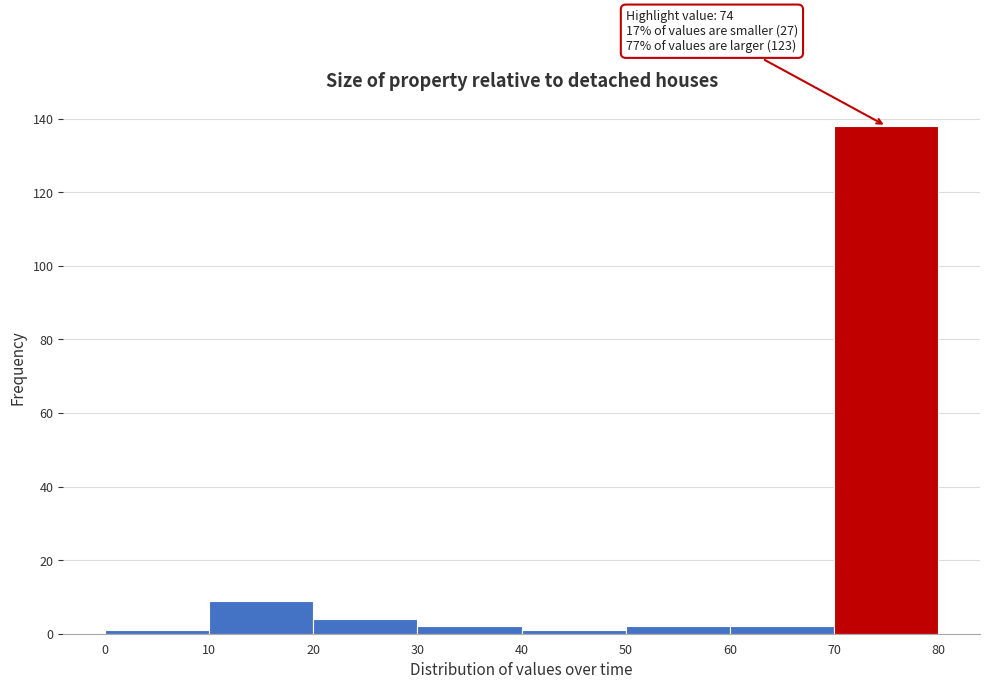

Which range on the x-axis has the tallest bar?

70 to 80